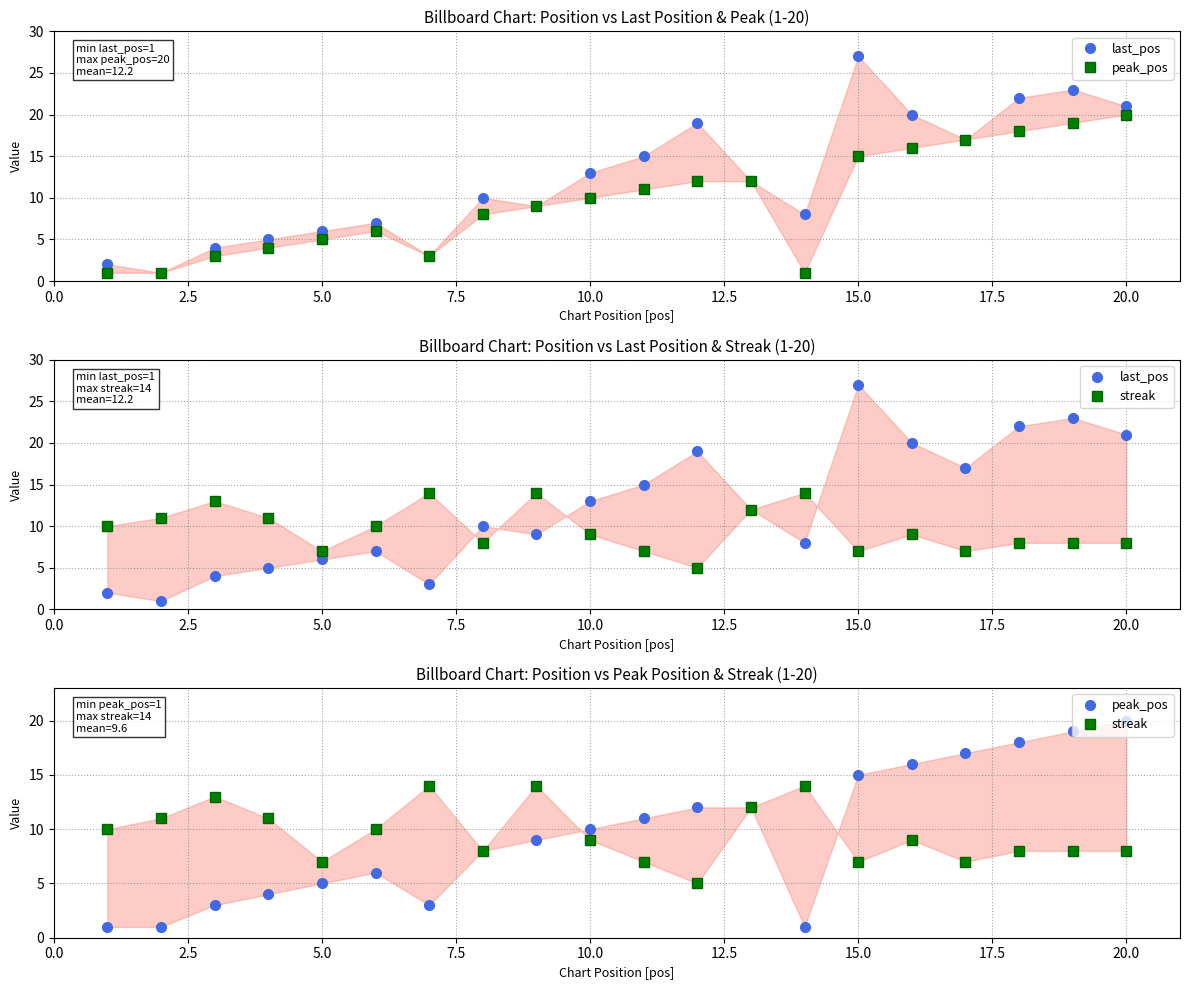

True or false: peak_pos and streak cross at least once.

True